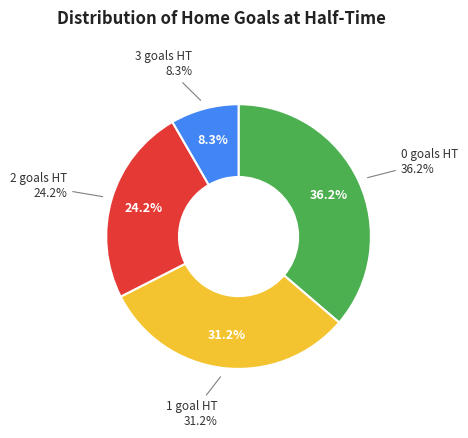

What percentage is the 3 slice, to the nearest percent?

8%